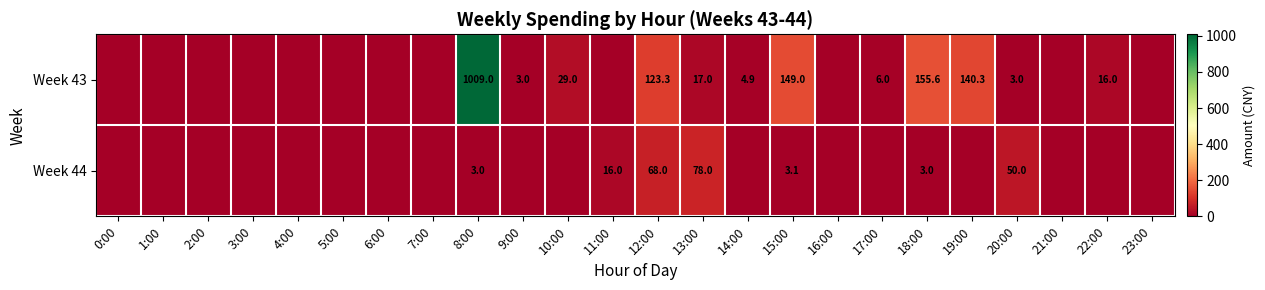

Between 13:00 and 15:00, which series saw the biggest shift?

Week 43